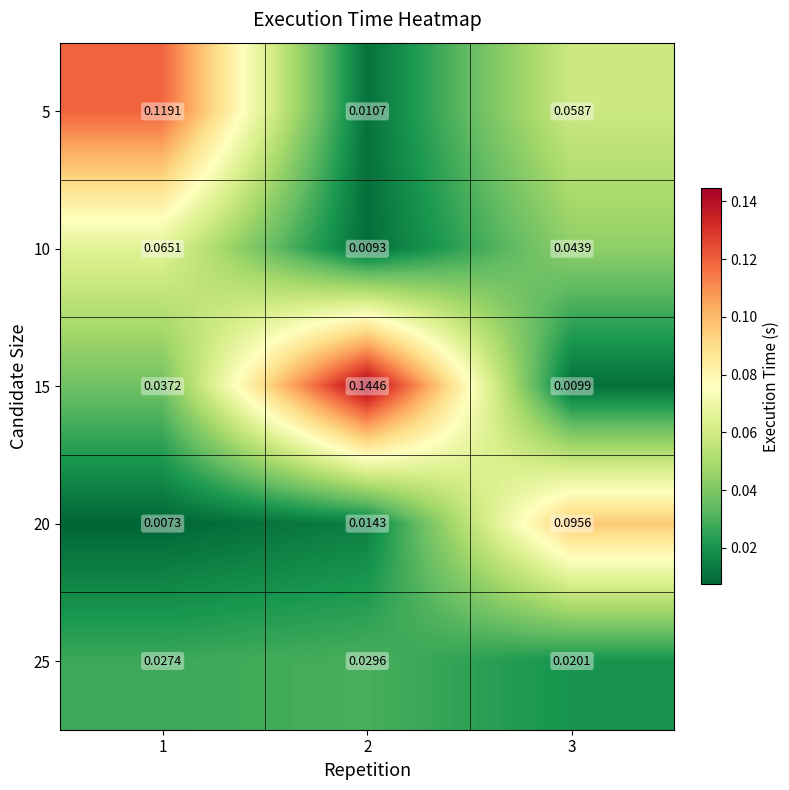

At which category does the chart reach its minimum across all series?

1